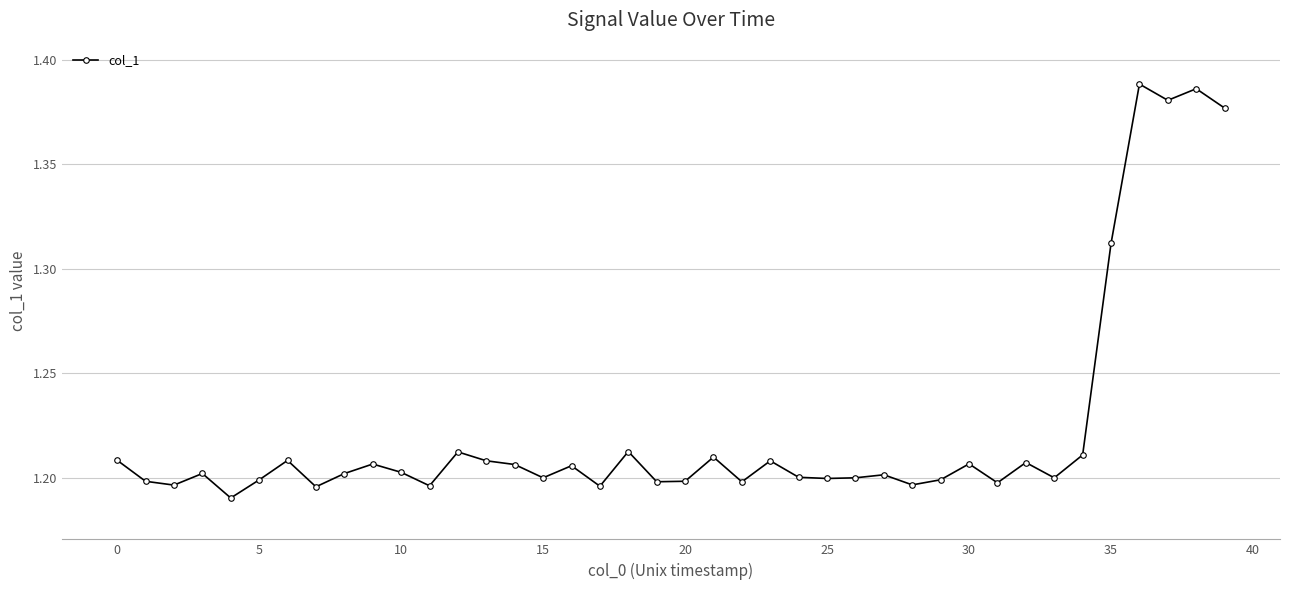

True or false: the data has more than 0 interior local peaks.

True